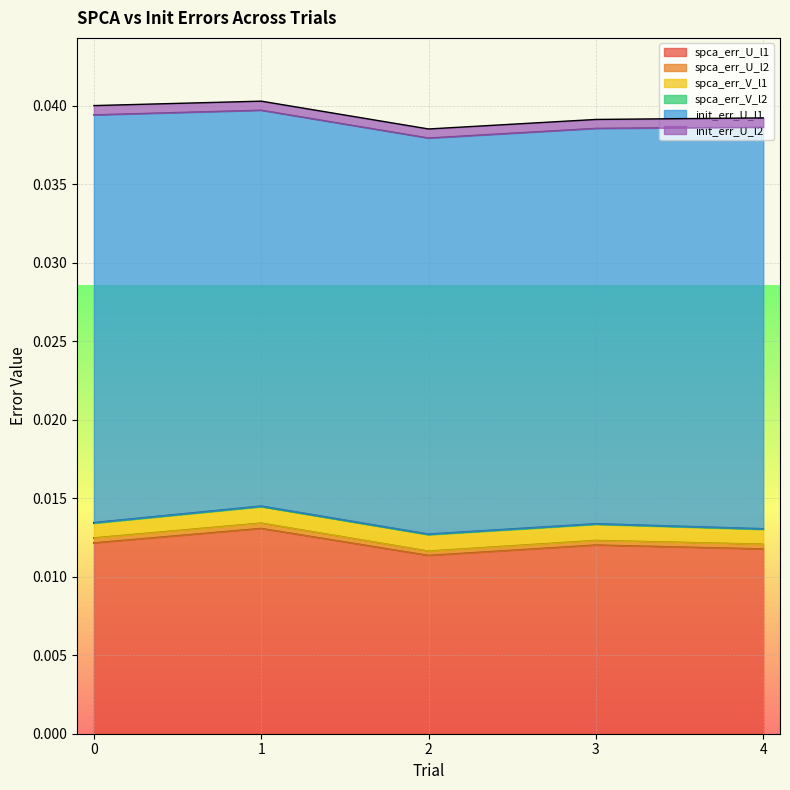

True or false: spca_err_V_l2 and init_err_U_l1 cross at least once.

False